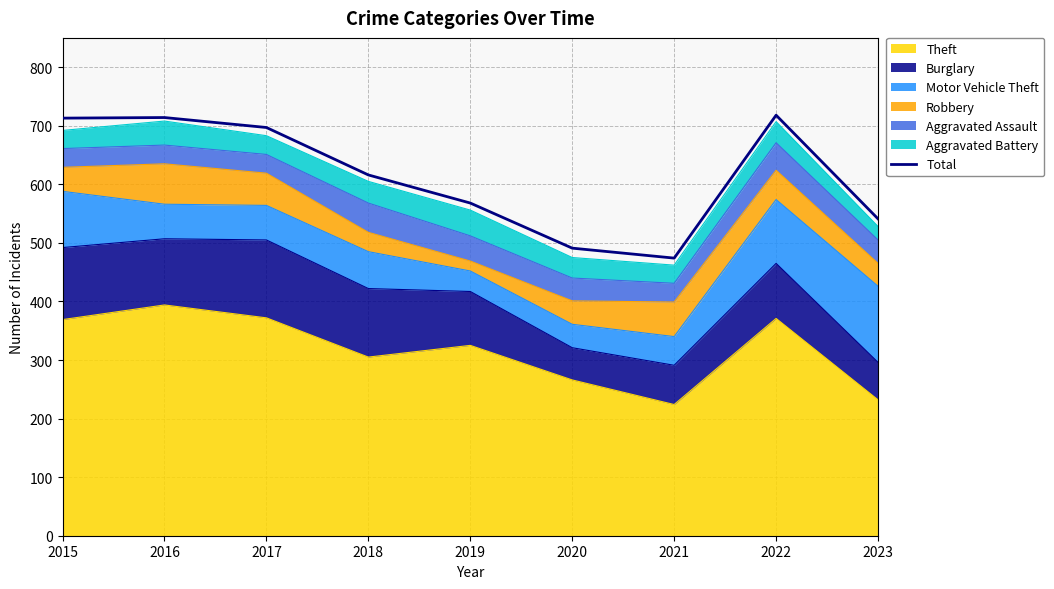

What is the smallest value displayed?

474